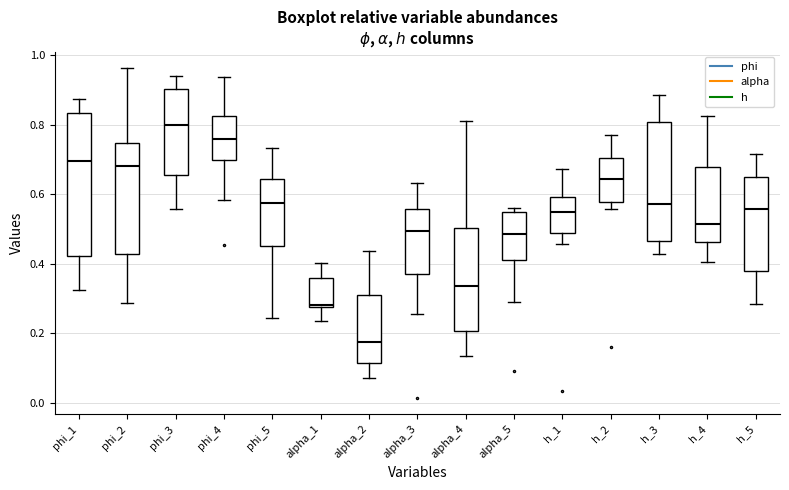

Reading left to right, read every box against the y-axis: the position of its median line, the range the box covers, and the ends of its whiskers. The values are not printed on the chart, so give them approximately, as read against the axis.

phi_1: median 0.70, box 0.42 to 0.84, whiskers 0.32 to 0.88
phi_2: median 0.68, box 0.42 to 0.74, whiskers 0.28 to 0.96
phi_3: median 0.80, box 0.66 to 0.90, whiskers 0.56 to 0.94
phi_4: median 0.76, box 0.70 to 0.82, whiskers 0.58 to 0.94
phi_5: median 0.58, box 0.46 to 0.64, whiskers 0.24 to 0.74
alpha_1: median 0.28 (just above the box's lower edge), box 0.28 to 0.36, whiskers 0.24 to 0.40
alpha_2: median 0.18, box 0.12 to 0.30, whiskers 0.08 to 0.44
alpha_3: median 0.50, box 0.36 to 0.56, whiskers 0.26 to 0.64
alpha_4: median 0.34, box 0.20 to 0.50, whiskers 0.14 to 0.82
alpha_5: median 0.48, box 0.42 to 0.54, whiskers 0.28 to 0.56
h_1: median 0.54, box 0.48 to 0.60, whiskers 0.46 to 0.68
h_2: median 0.64, box 0.58 to 0.70, whiskers 0.56 to 0.76
h_3: median 0.58, box 0.46 to 0.80, whiskers 0.42 to 0.88
h_4: median 0.52, box 0.46 to 0.68, whiskers 0.40 to 0.82
h_5: median 0.56, box 0.38 to 0.64, whiskers 0.28 to 0.72